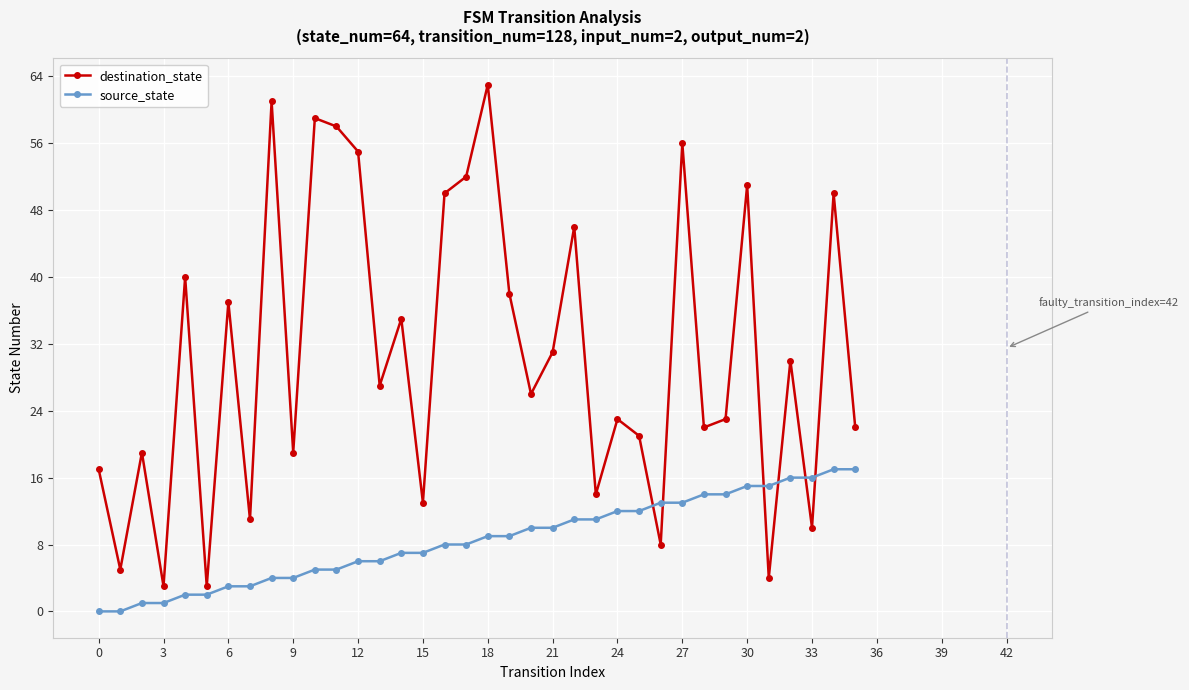

Reading right to left, transcribe all the data shown in this chart.

destination_state: 22	50	10	30	4	51	23	22	56	8	21	23	14	46	31	26	38	63	52	50	13	35	27	55	58	59	19	61	11	37	3	40	3	19	5	17
source_state: 17	17	16	16	15	15	14	14	13	13	12	12	11	11	10	10	9	9	8	8	7	7	6	6	5	5	4	4	3	3	2	2	1	1	0	0